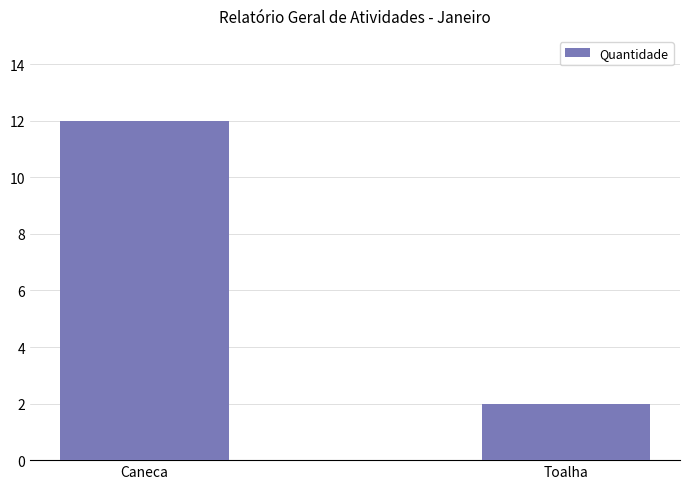

What is the value of the 1st bar from the left?

12